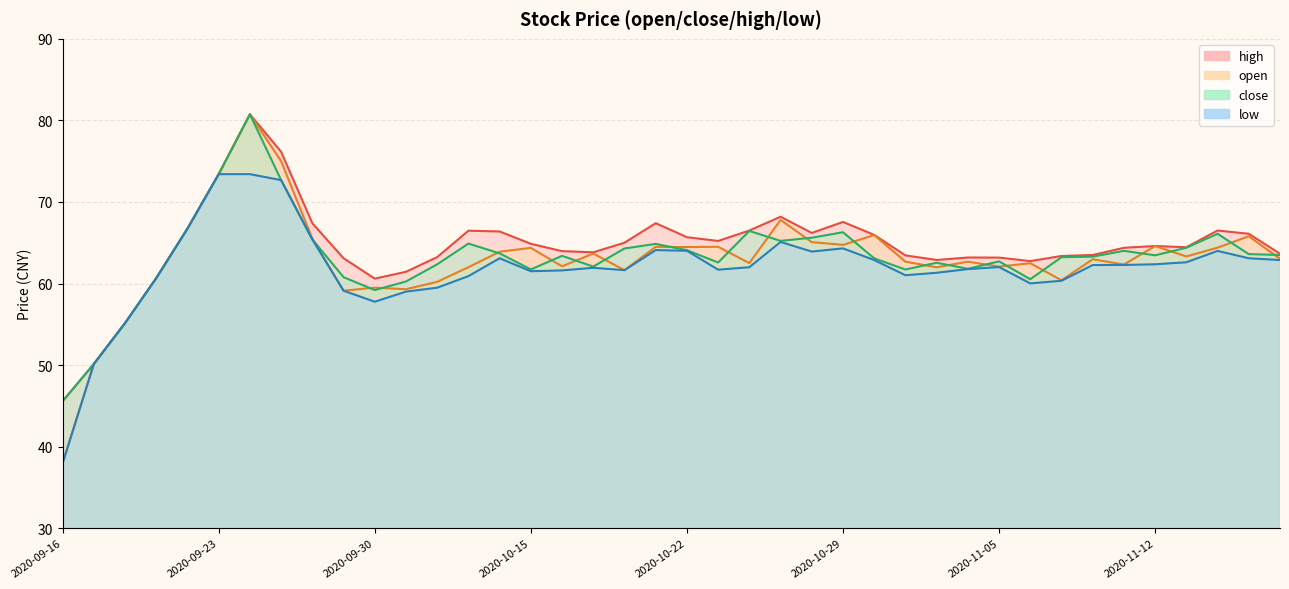

At which label is high closest to 63?

2020-09-29